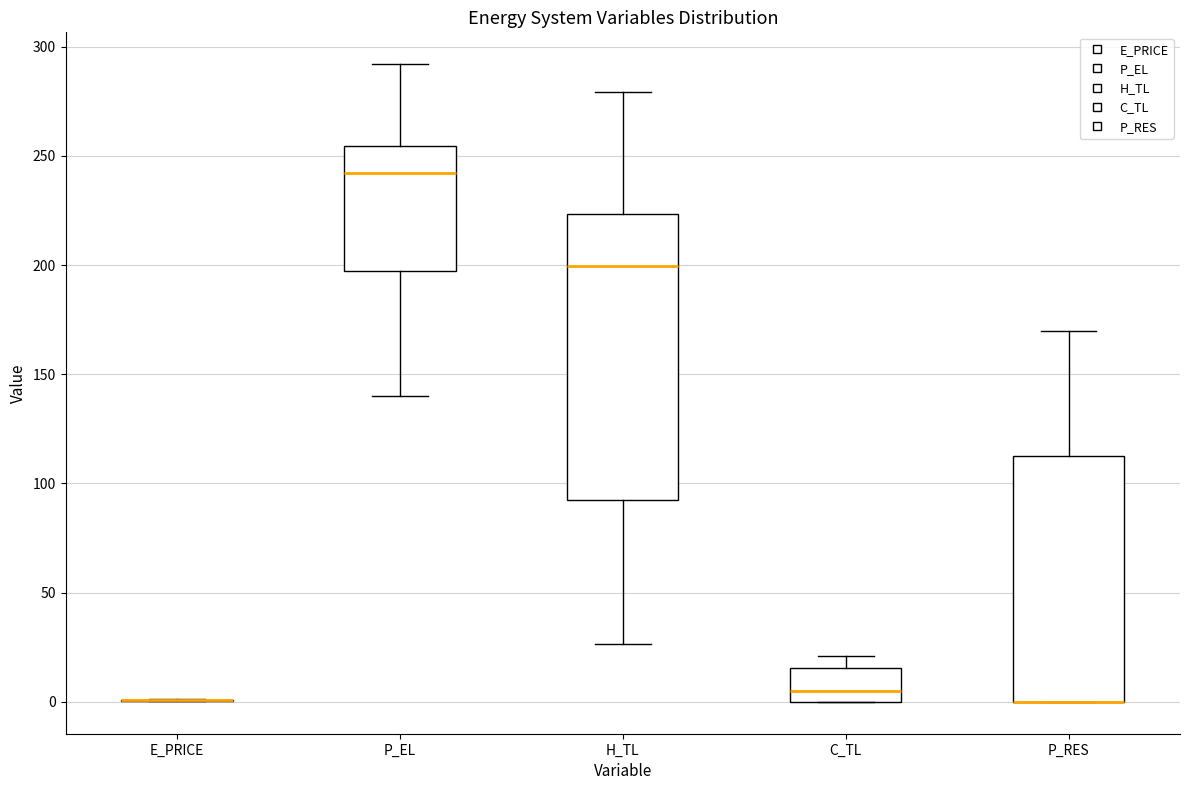

Comparing the boxes themselves (not the whiskers), which one is the tallest?

H_TL